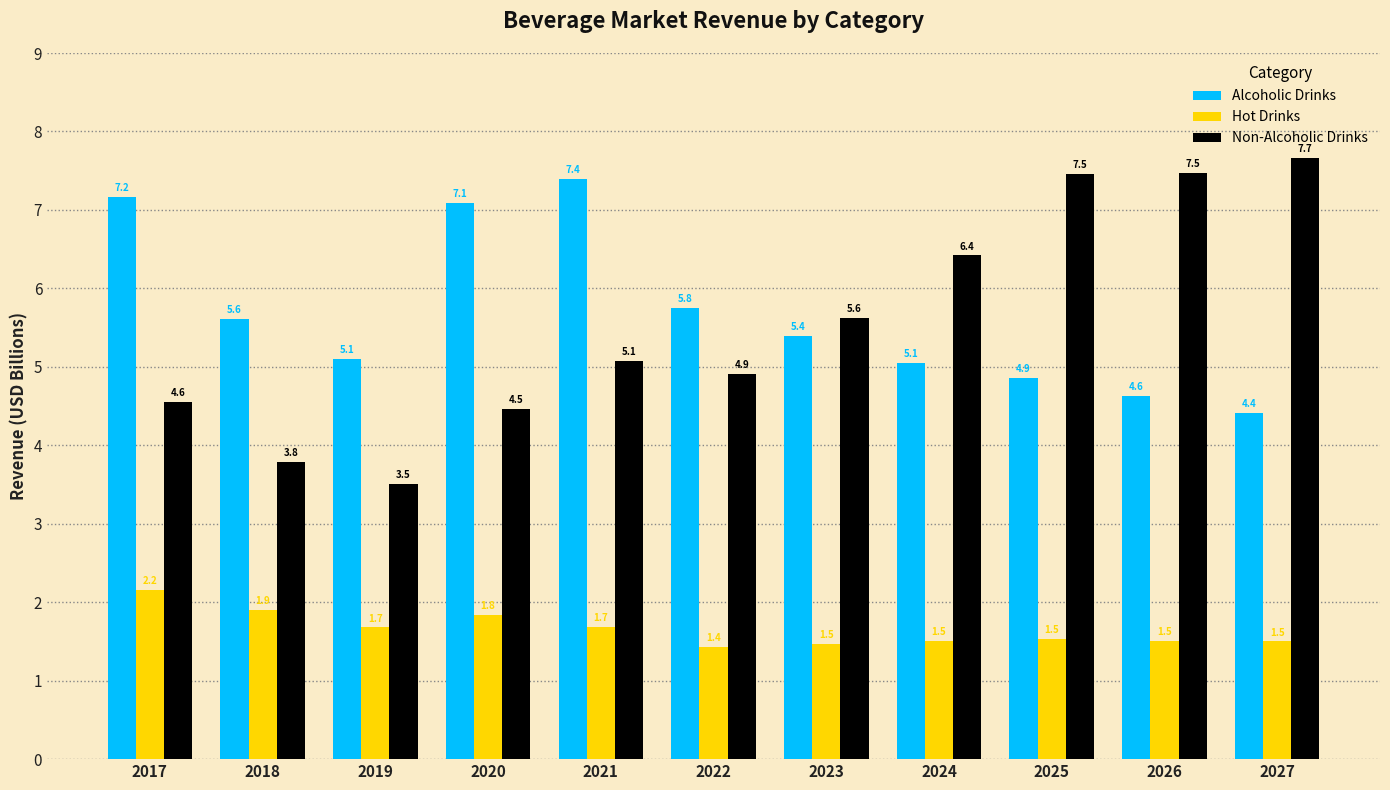

Which series changed the most between 2017 and 2020?

Hot Drinks